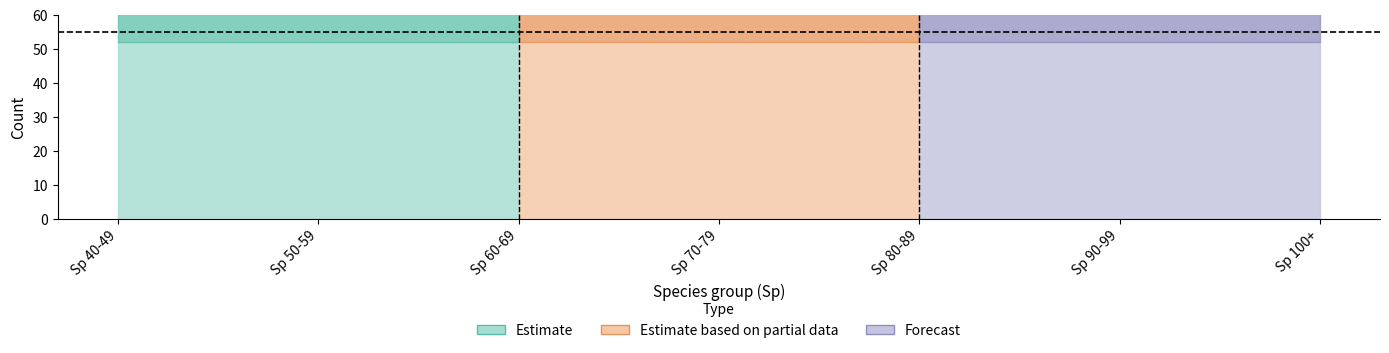

What is the total value across all series at Sp 60-69?

110